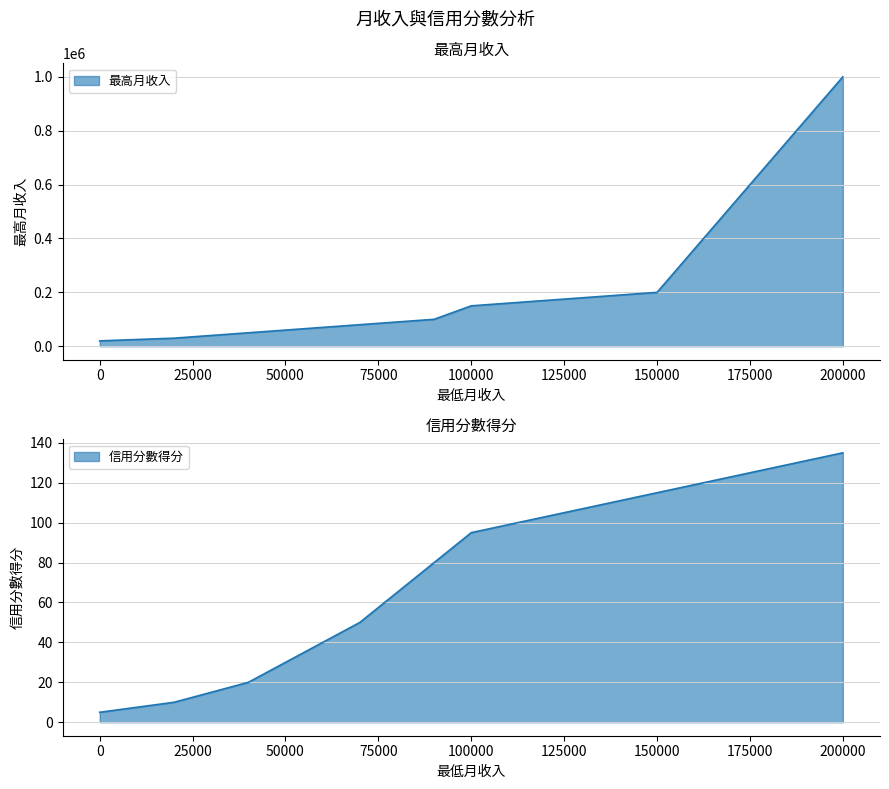

What is the difference between the highest and lowest values at 200000?

999865